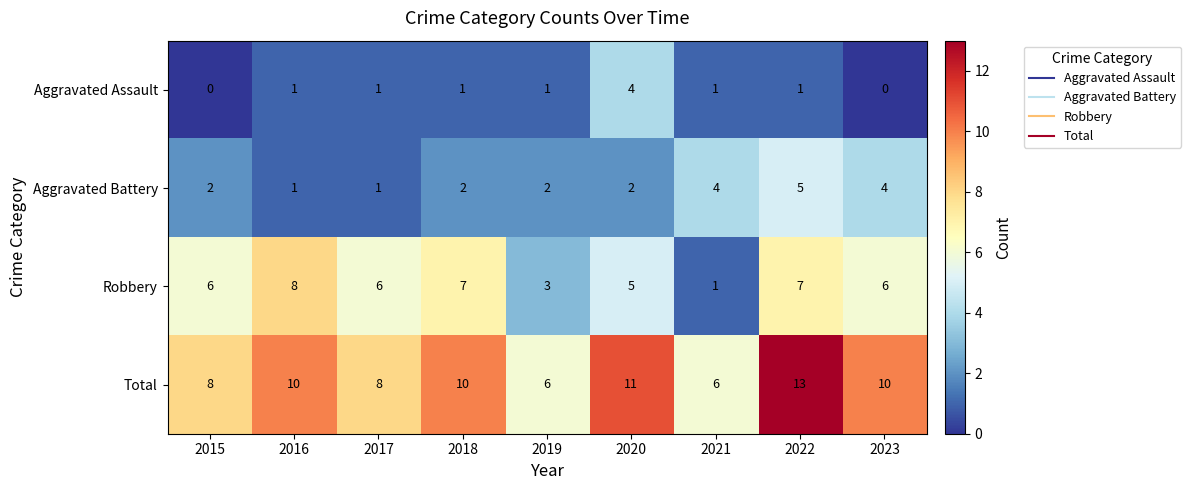

What is the difference between the highest and lowest values at 2018?

9